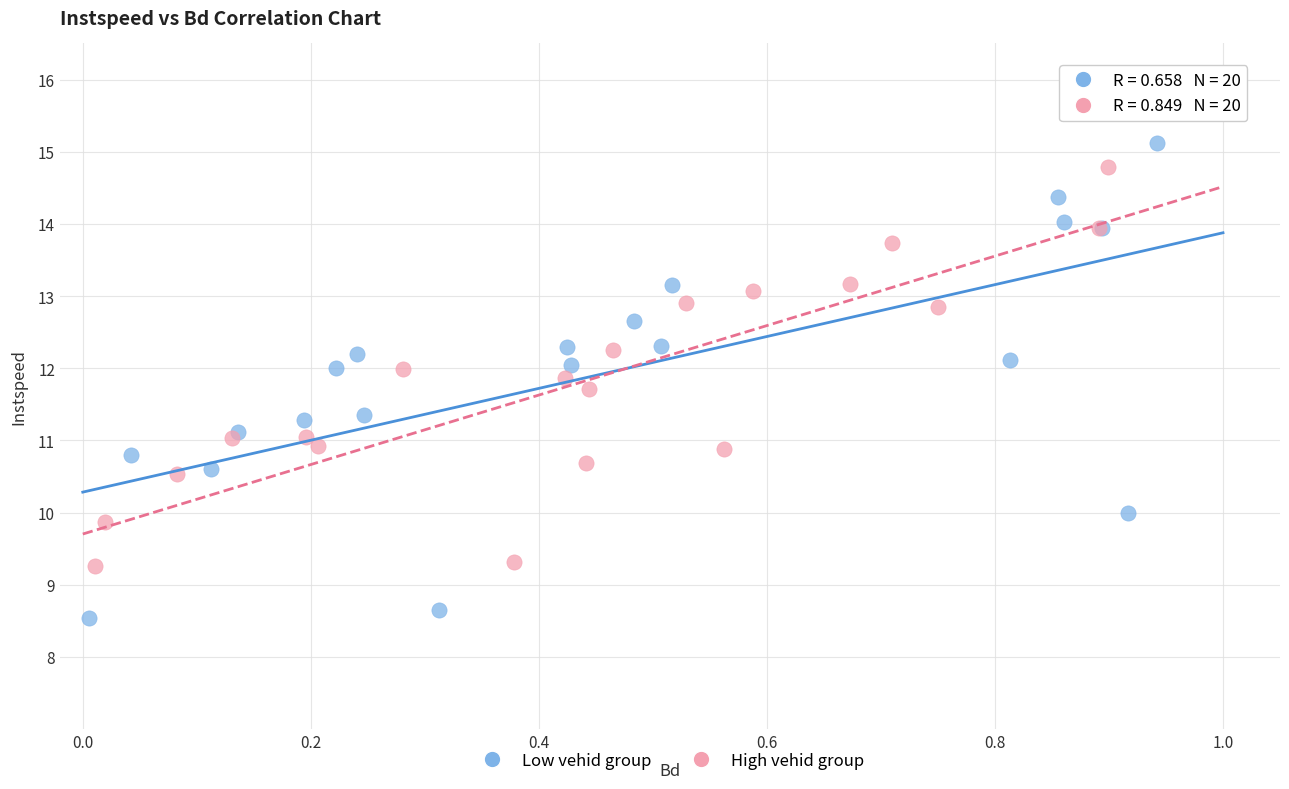

Which series has the largest Y range (max minus min)?

Low vehid group